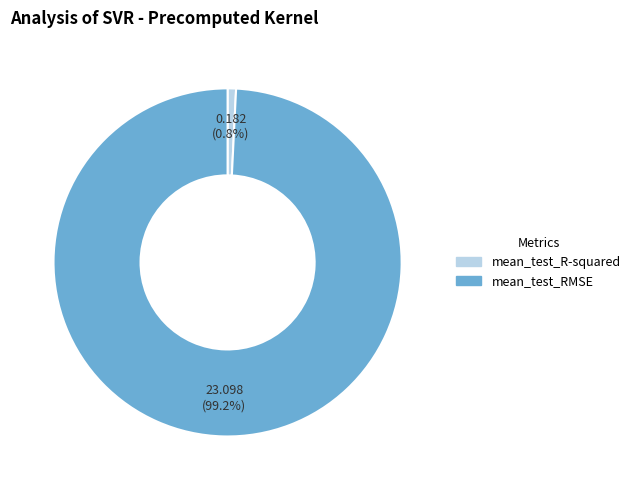

Is there a majority slice in this chart?

Yes